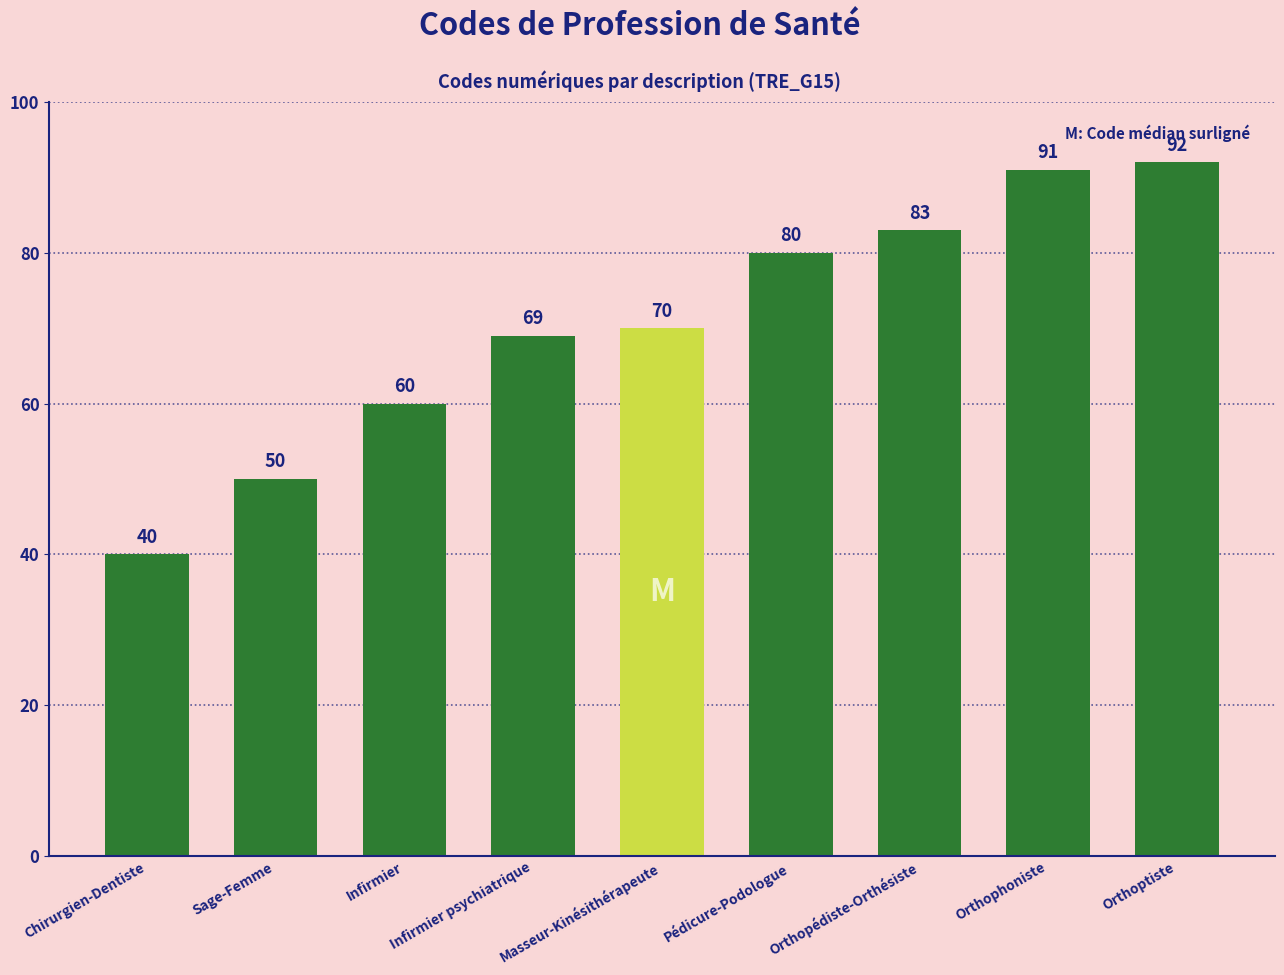

What is the minimum value shown in the chart?

40